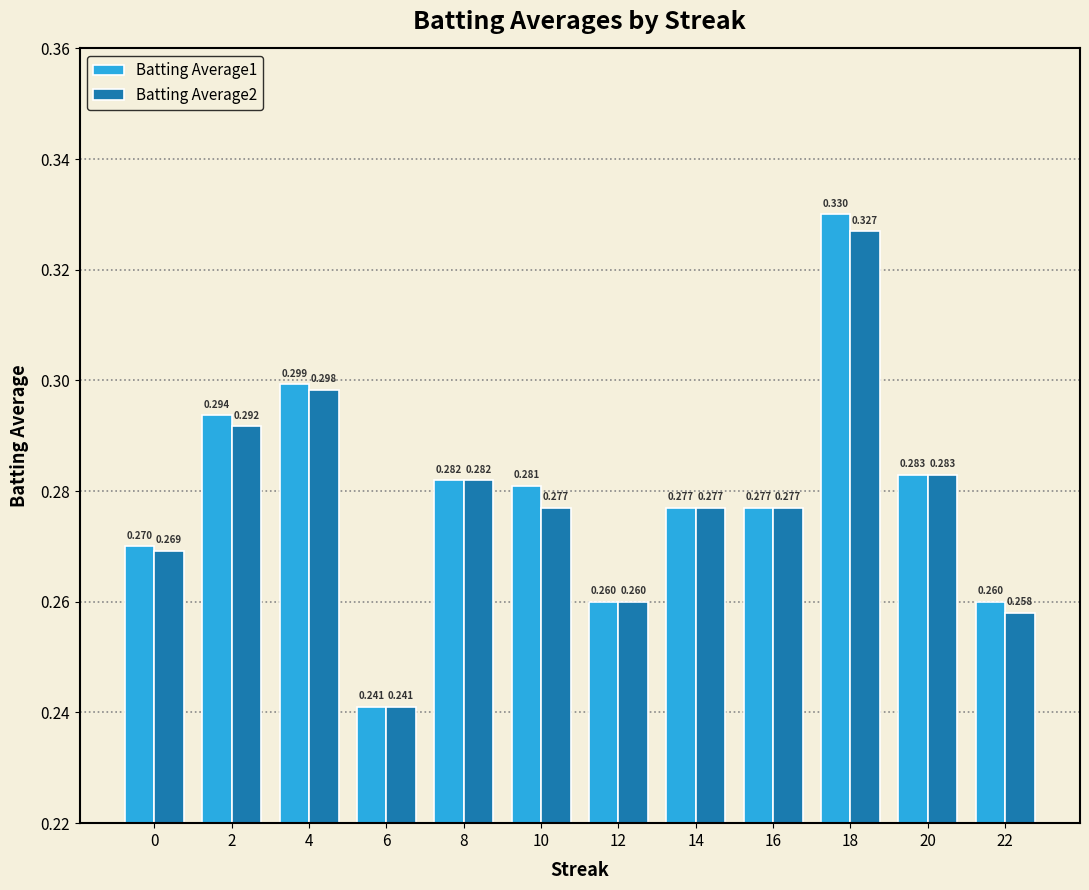

Is the value of Batting Average1 at 18 greater than the value of Batting Average2 at 2?

Yes